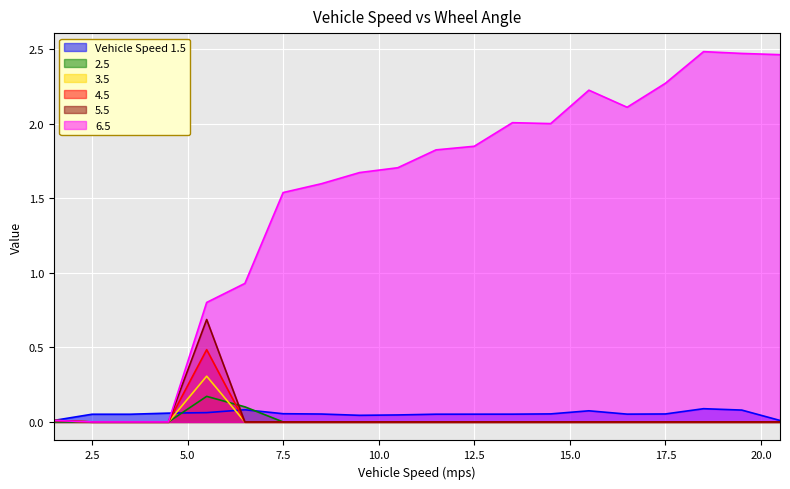

What is the label of the 14th point from the right?

7.5